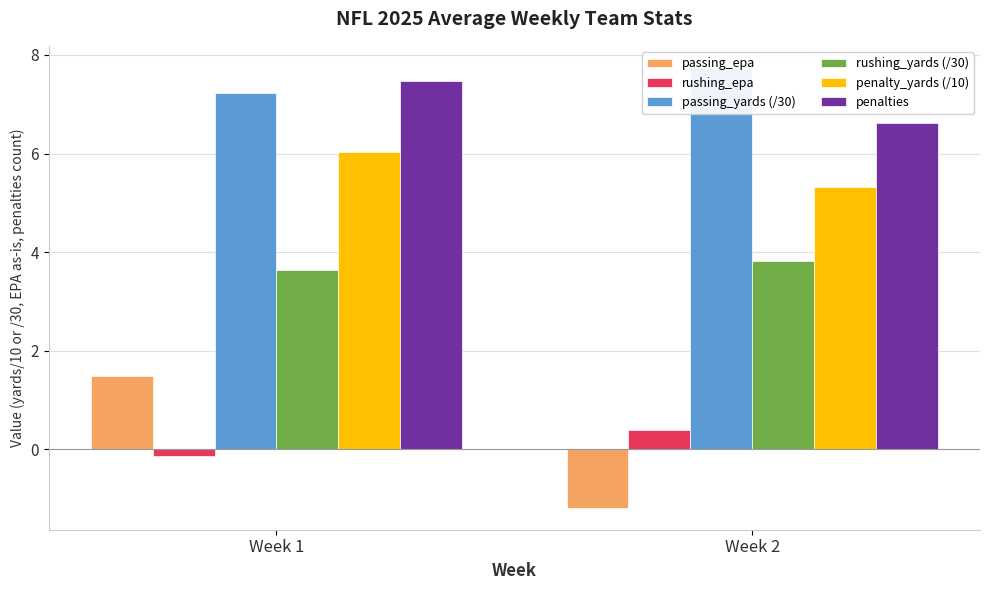

Which series has the largest total across all categories?

passing_yards (/30)